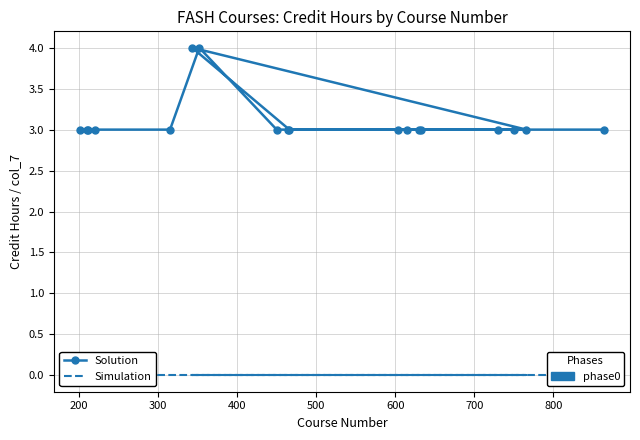

At how many categories does at least one series exceed 2?

18